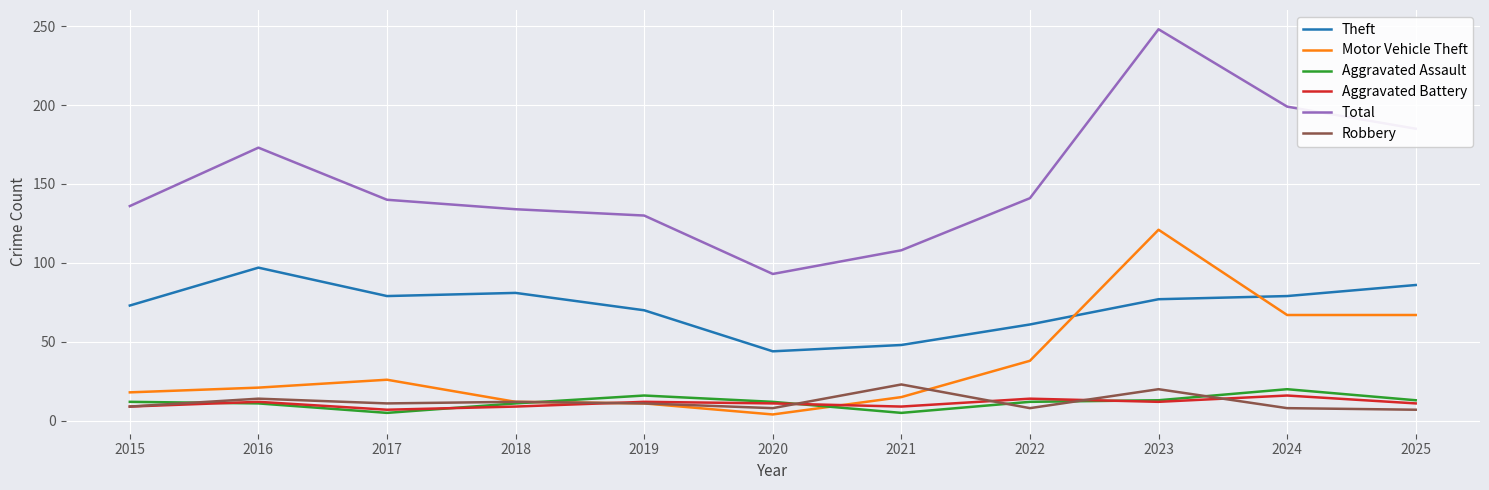

How many intersections are there between Robbery and Aggravated Assault?

6